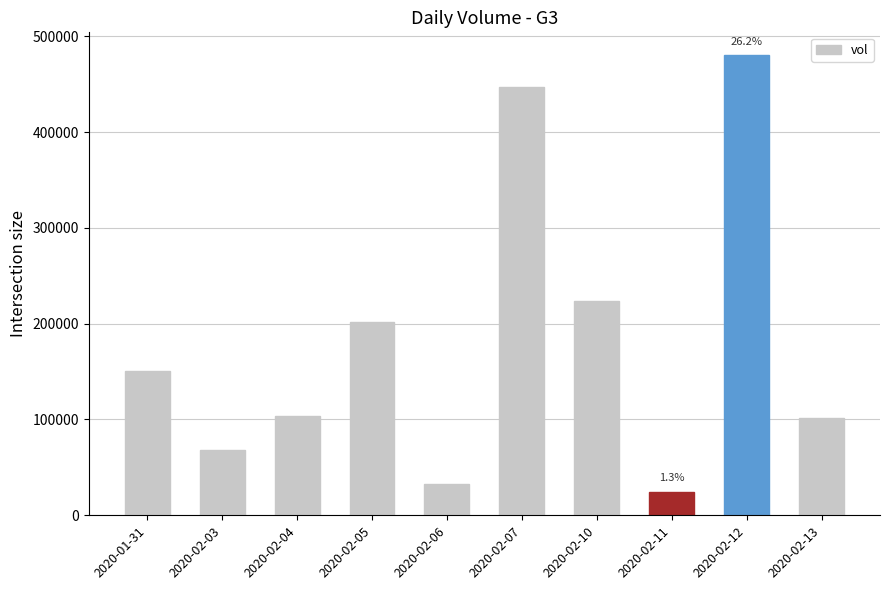

What is the difference between the second highest and second lowest values?

414500